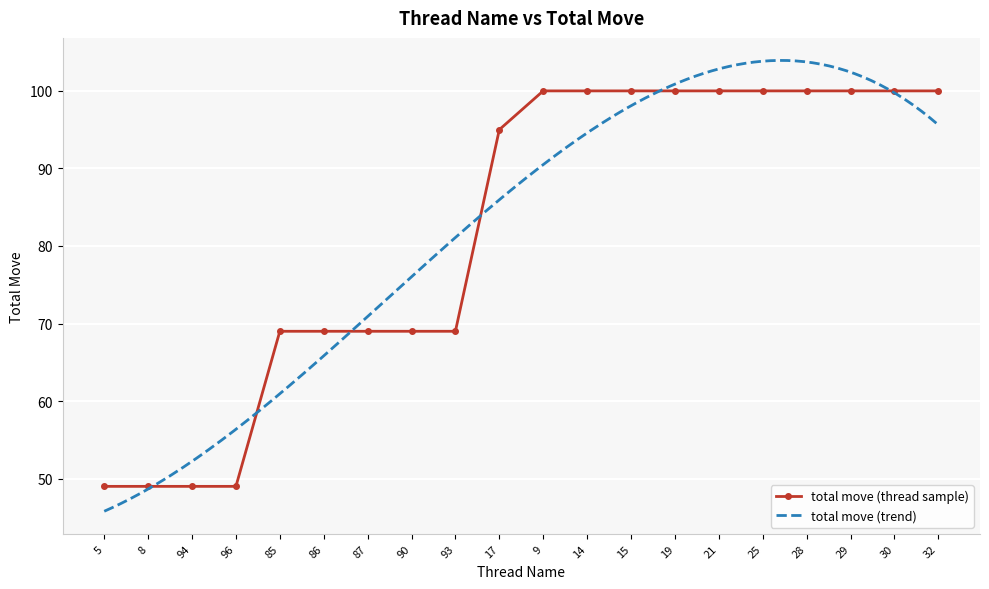

What is the maximum value shown in the chart?

100